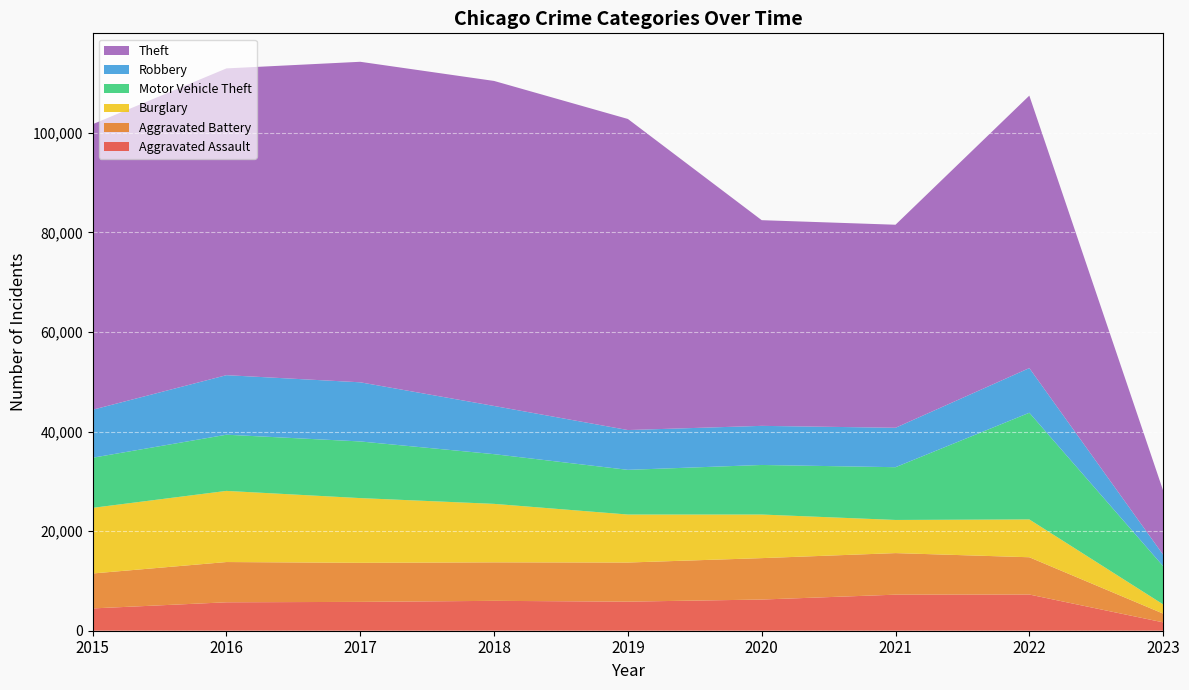

Reading right to left, transcribe all the data shown in this chart.

Aggravated Assault: 2023=1680	2022=7272	2021=7243	2020=6263	2019=5841	2018=6001	2017=5793	2016=5712	2015=4480
Aggravated Battery: 2023=1759	2022=7487	2021=8348	2020=8319	2019=7857	2018=7734	2017=7845	2016=8085	2015=7018
Burglary: 2023=1852	2022=7595	2021=6658	2020=8757	2019=9639	2018=11746	2017=13001	2016=14289	2015=13184
Motor Vehicle Theft: 2023=7686	2022=21429	2021=10598	2020=9956	2019=8977	2018=9984	2017=11380	2016=11286	2015=10068
Robbery: 2023=2296	2022=8972	2021=7918	2020=7855	2019=7994	2018=9680	2017=11880	2016=11960	2015=9638
Theft: 2023=12880	2022=54728	2021=40784	2020=41314	2019=62486	2018=65286	2017=64381	2016=61619	2015=57350